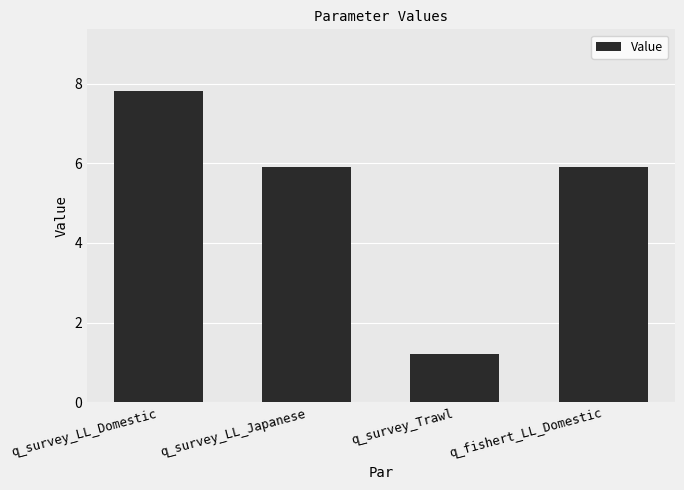

Read the value at q_survey_LL_Japanese.

5.9